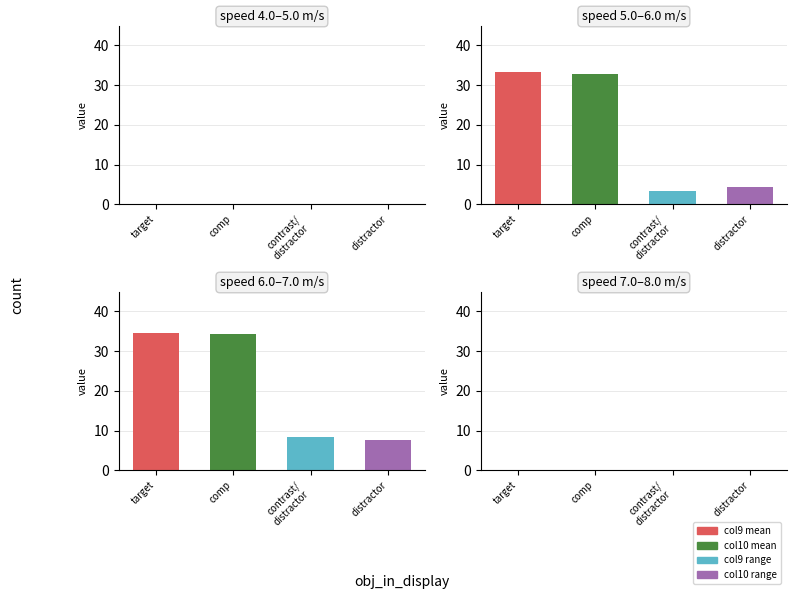

What is the value of the speed bar at the 14th from the left?

5.6